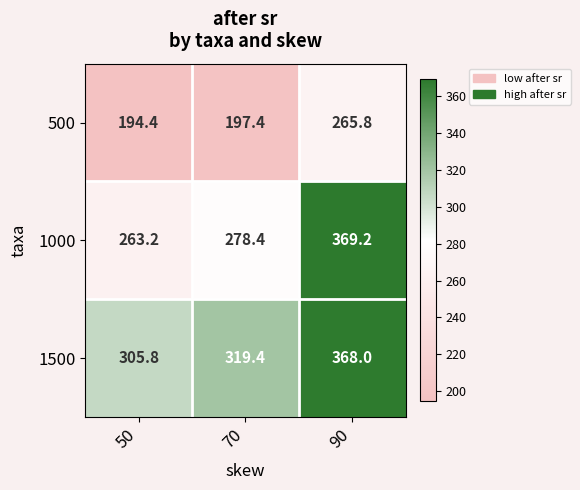

What is the highest value of the 500 series?

265.8